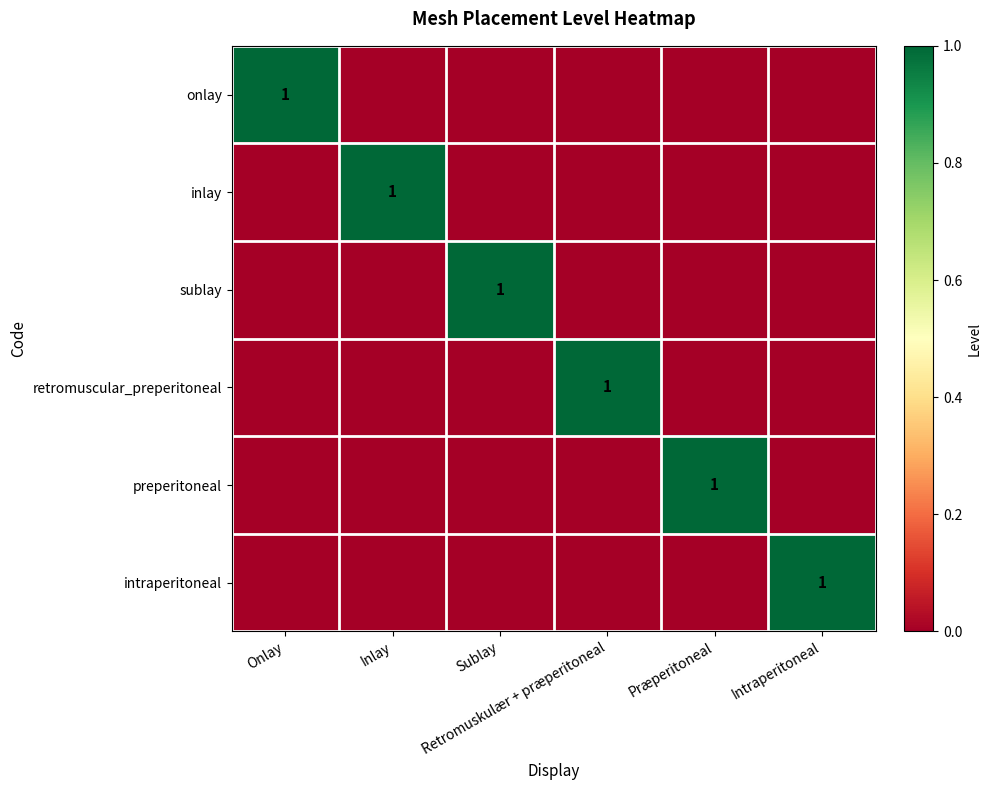

What is the spread (max minus min) of values at Onlay?

1